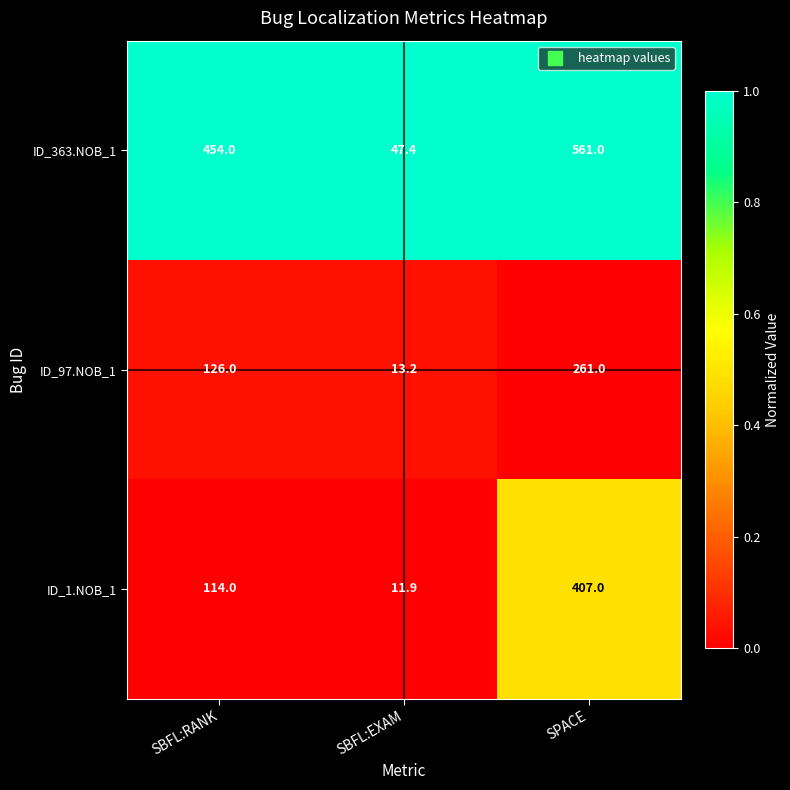

Which category has the highest value in the ID_97.NOB_1 series?

SPACE